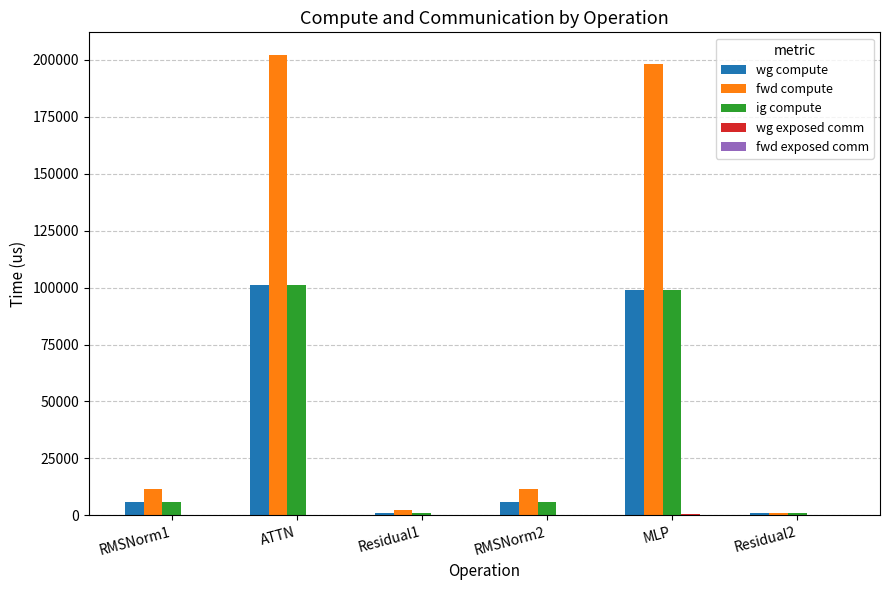

What is the total value across all series at ATTN?

404026.1